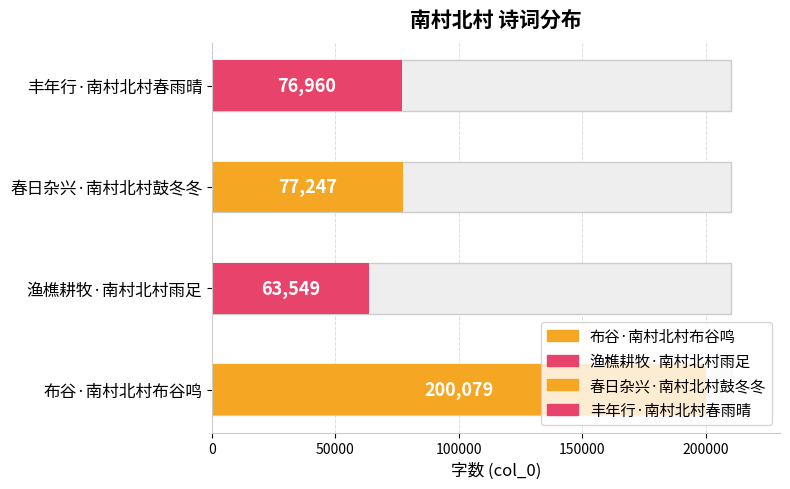

Reading left to right, list all the values displayed in this chart.

200079	63549	77247	76960